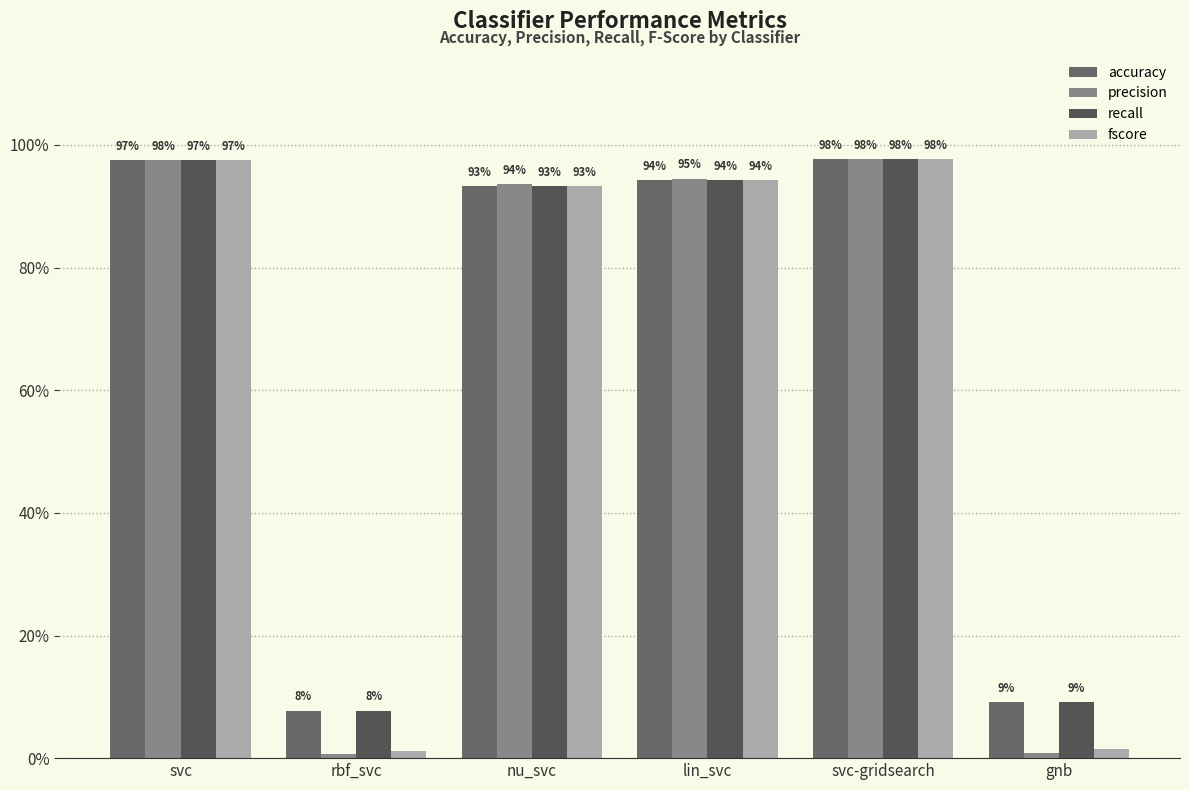

Reading left to right, extract all data points from this chart.

accuracy: 1.0	0.1	0.9	0.9	1.0	0.1
precision: 1.0	0.0	0.9	0.9	1.0	0.0
recall: 1.0	0.1	0.9	0.9	1.0	0.1
fscore: 1.0	0.0	0.9	0.9	1.0	0.0